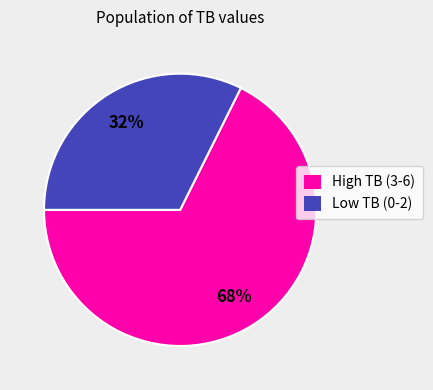

Is there any slice that represents more than half of the pie?

Yes